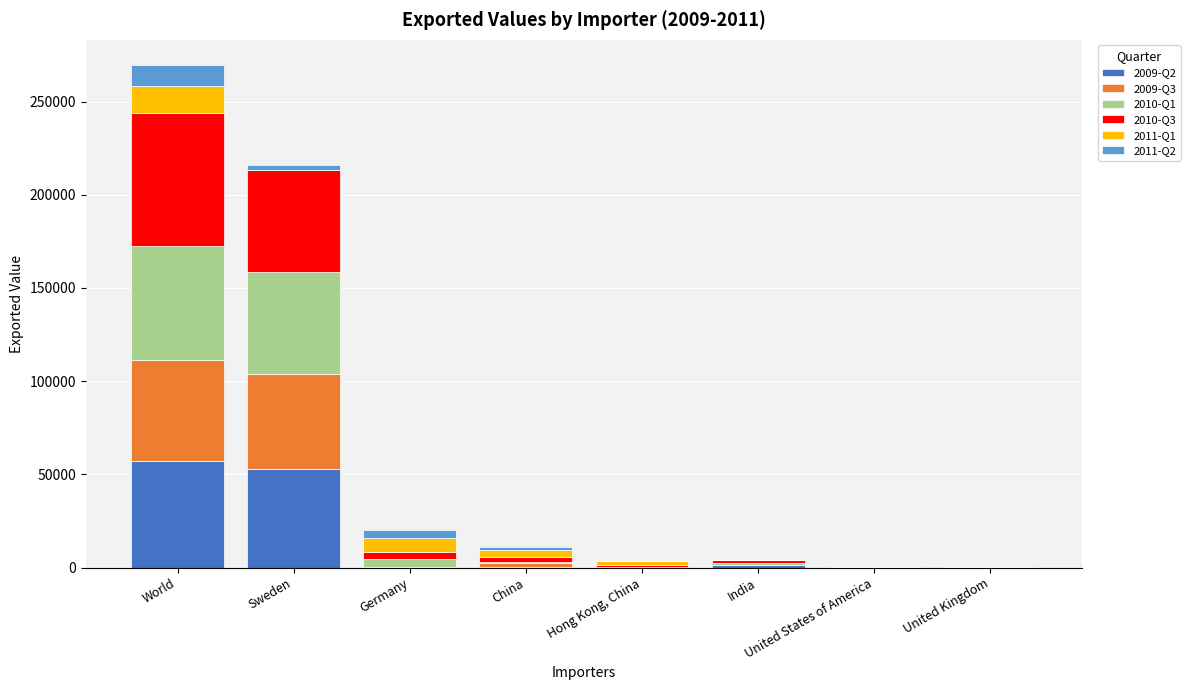

The 2009-Q2 series shows 57166 at World. True or false?

True